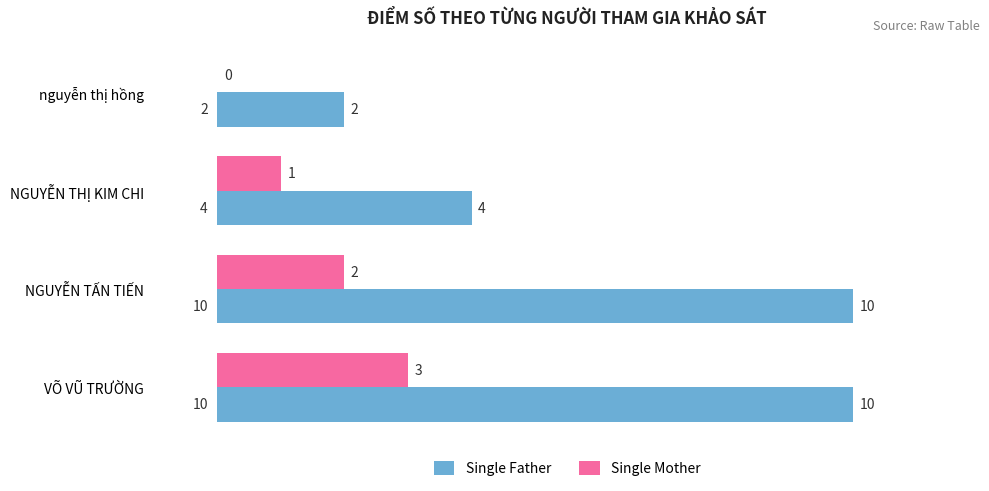

Which series changed the most between NGUYỄN THỊ KIM CHI and VÕ VŨ TRƯỜNG?

Single Father